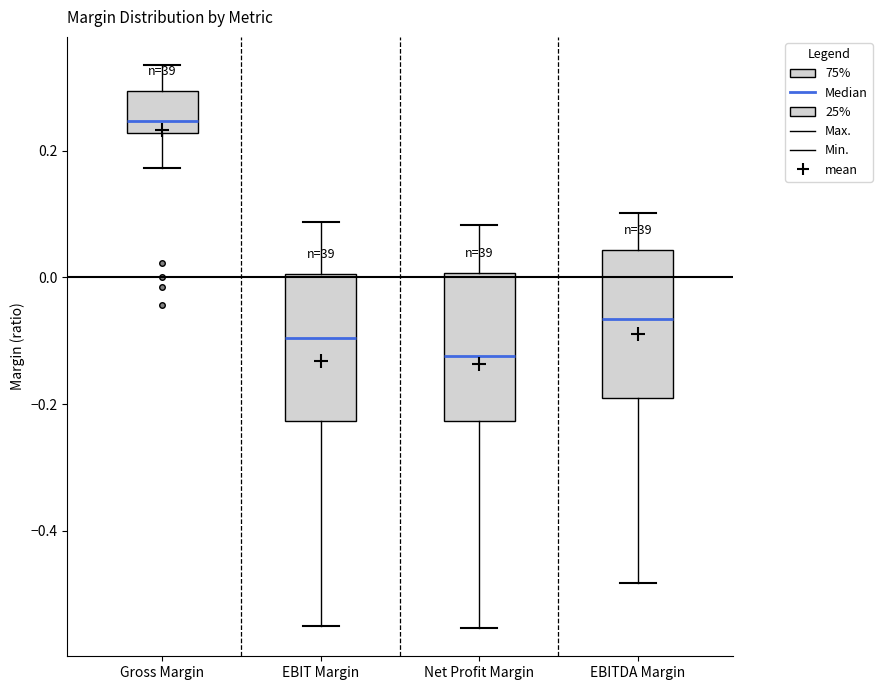

Where does the median line of the box for EBITDA Margin sit on the y-axis? The values are not printed on the chart, so give them approximately, as read against the axis.

-0.06